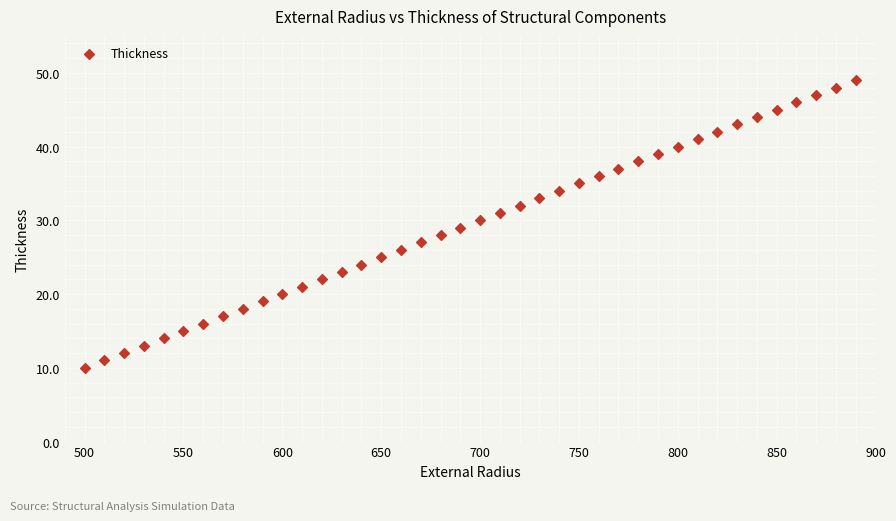

What is the range of Y values (max minus min)?

39